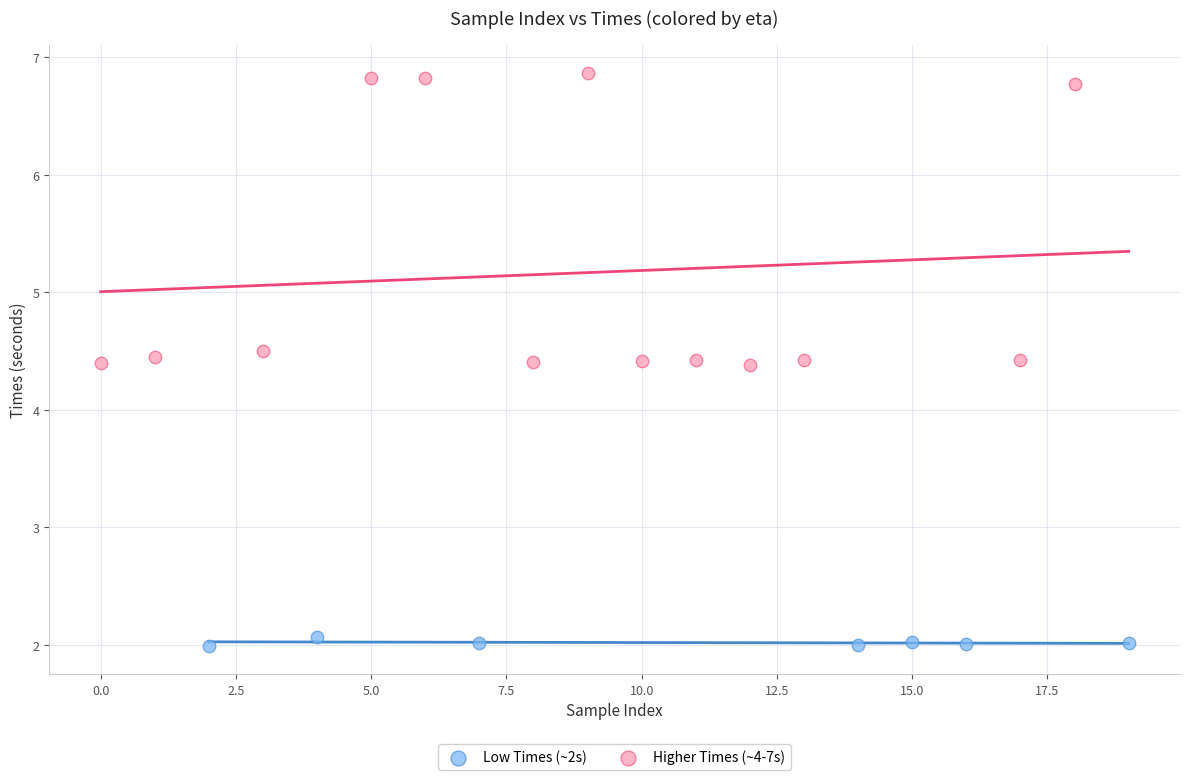

Which series has the widest spread of Y values?

Higher Times (~4-7s)